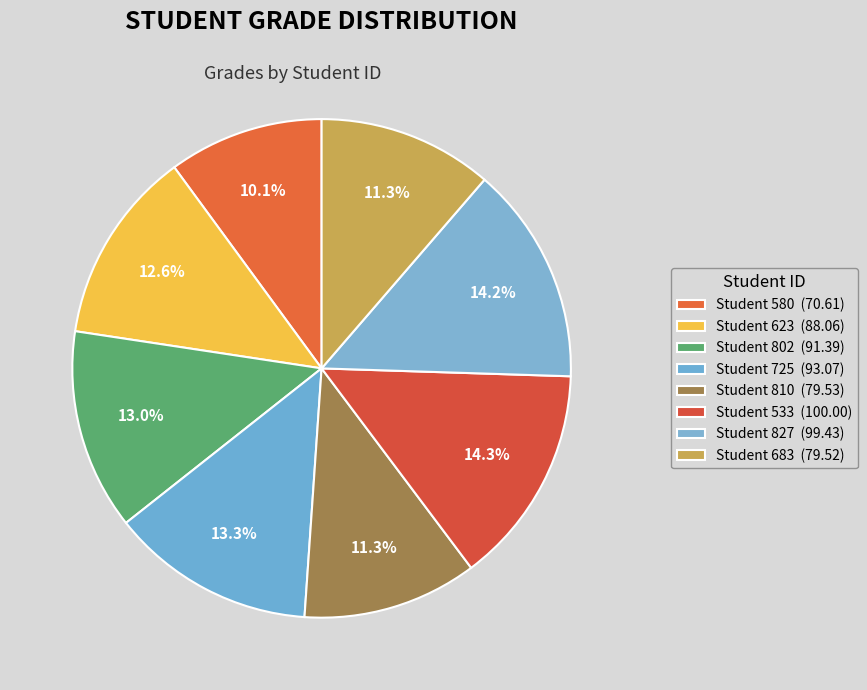

To the nearest percent, what is the difference between the Student 623 and Student 725 slice percentages?

1%